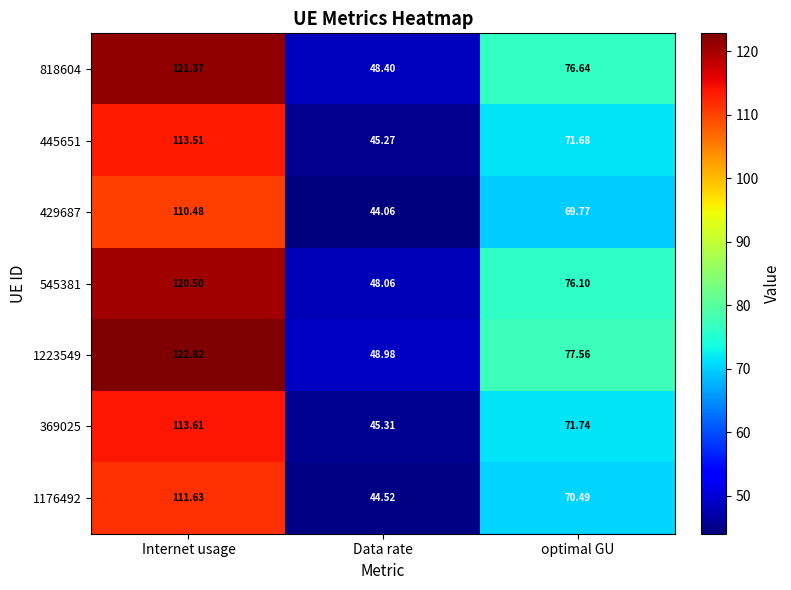

Where does the 545381 series first go above 76?

Internet usage